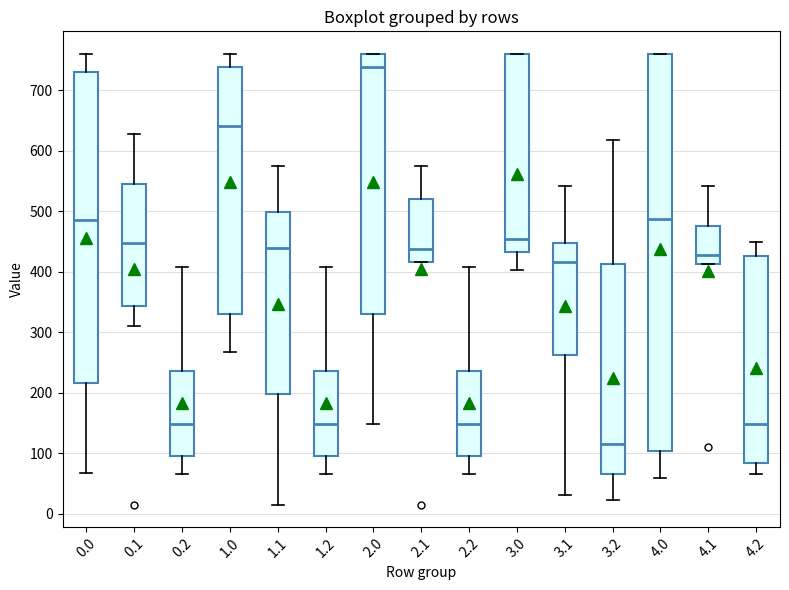

Reading left to right, transcribe this box plot: for each box, give where its median line is, the range the box spans, and where its two whiskers end, as read against the y-axis. The values are not printed on the chart, so give them approximately, as read against the axis.

0.0: median 490, box 220 to 730, whiskers 70 to 760
0.1: median 450, box 340 to 540, whiskers 310 to 630
0.2: median 150, box 100 to 240, whiskers 70 to 410
1.0: median 640, box 330 to 740, whiskers 270 to 760
1.1: median 440, box 200 to 500, whiskers 20 to 570
1.2: median 150, box 100 to 240, whiskers 70 to 410
2.0: median 740, box 330 to 760, whiskers 150 to 760
2.1: median 440, box 420 to 520, whiskers 420 to 570
2.2: median 150, box 100 to 240, whiskers 70 to 410
3.0: median 450, box 430 to 760, whiskers 400 to 760
3.1: median 420, box 260 to 450, whiskers 30 to 540
3.2: median 110, box 70 to 410, whiskers 20 to 620
4.0: median 490, box 100 to 760, whiskers 60 to 760
4.1: median 430, box 410 to 480, whiskers 410 to 540
4.2: median 150, box 80 to 430, whiskers 70 to 450